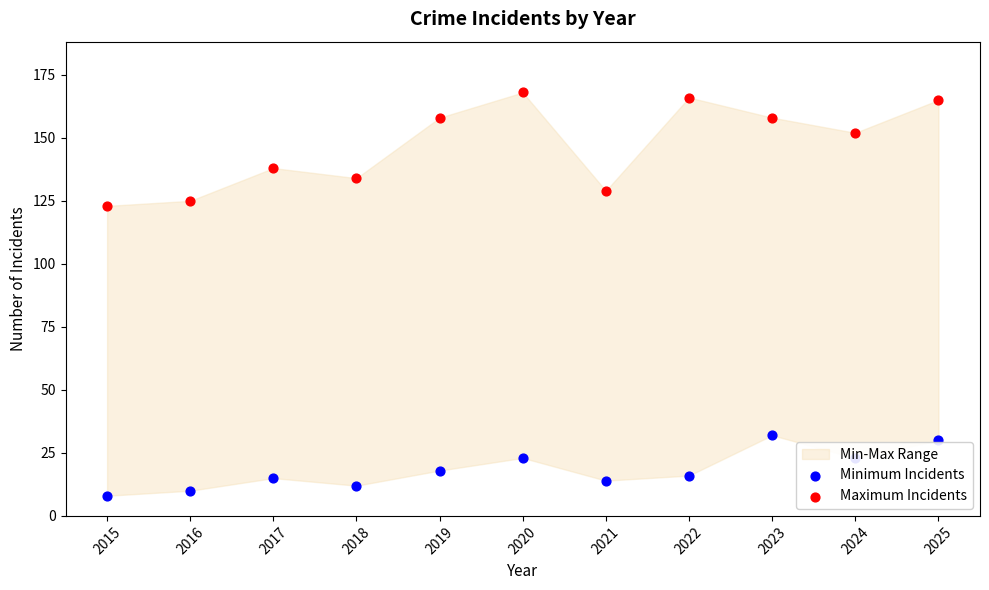

Is the value of Maximum Incidents at 2023 greater than the value of Minimum Incidents at 2024?

Yes